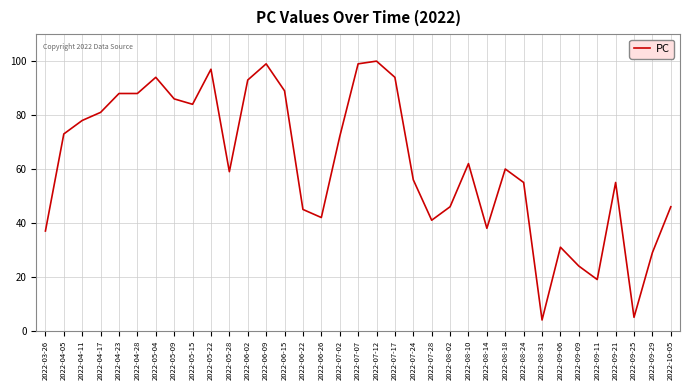

What is the ratio of the value at 2022-07-07 to the value at 2022-09-11?

5.2